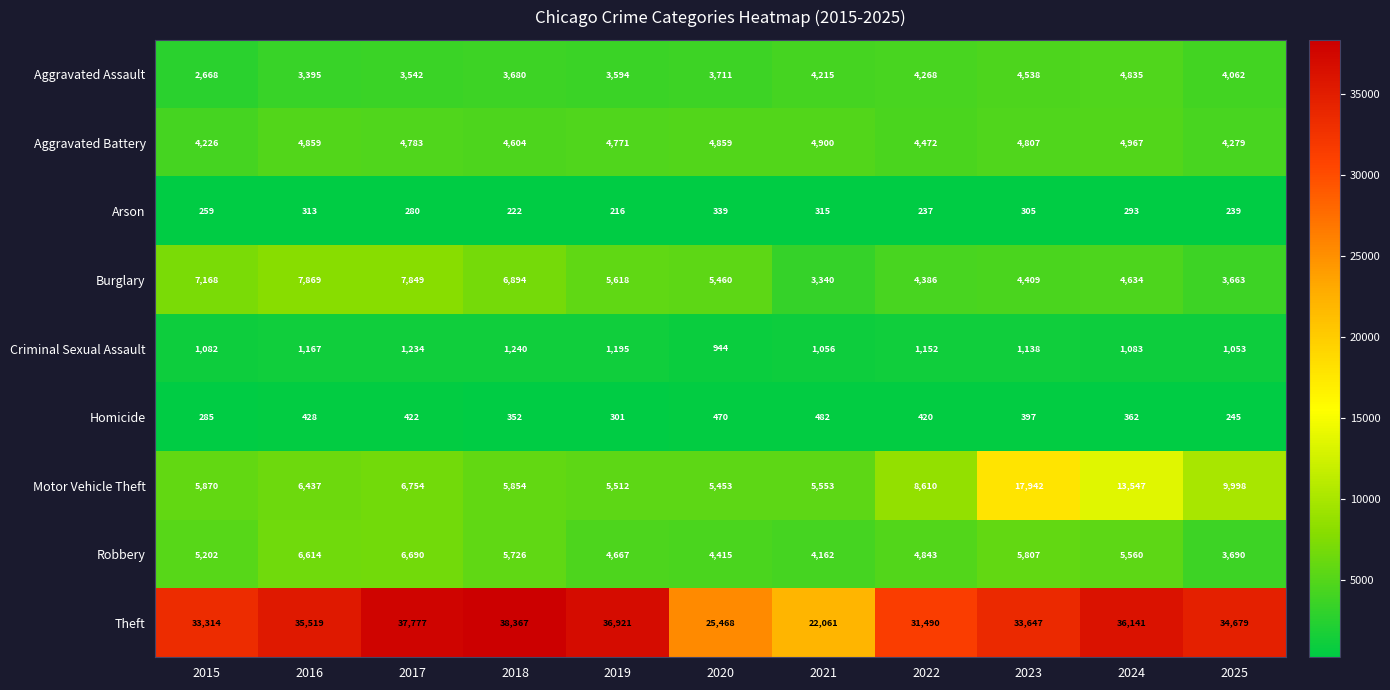

What is the total value across all series at 2019?

62795